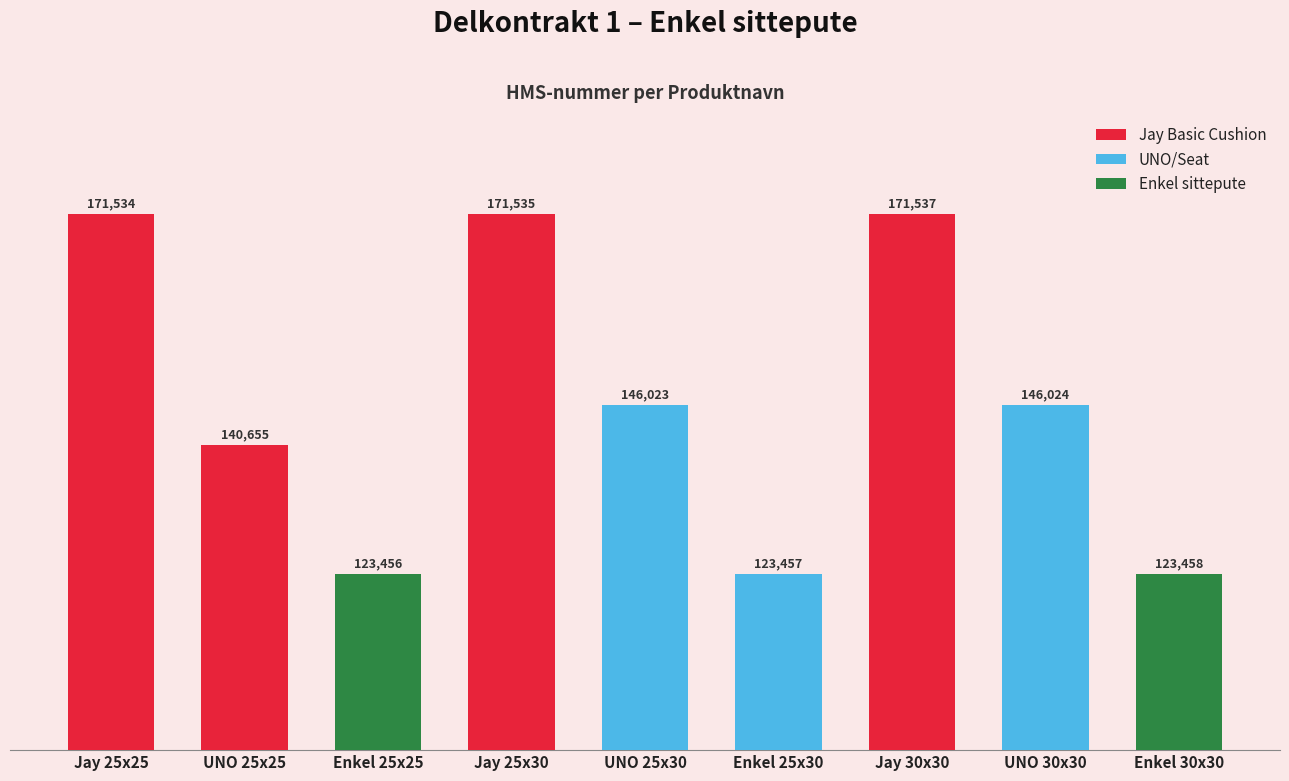

What is the label of the 9th bar from the left?

Enkel 30x30